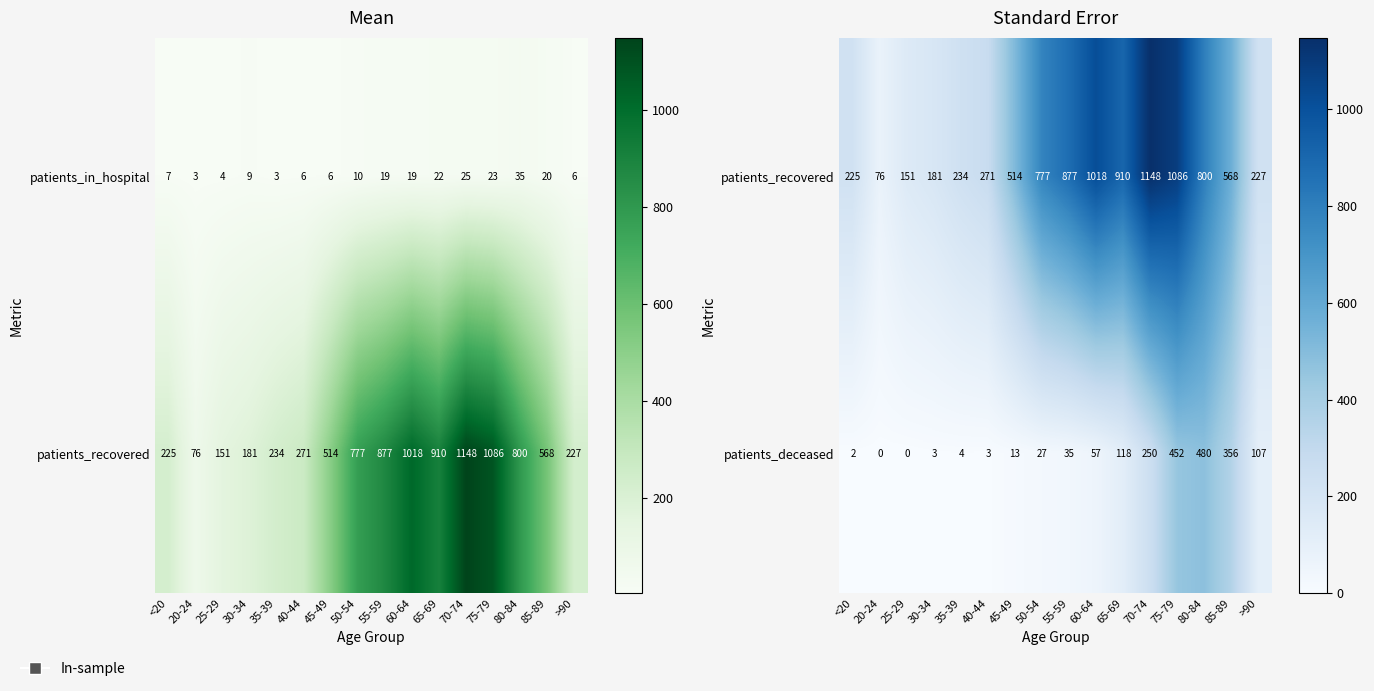

At which label does patients_recovered reach its peak?

70-74